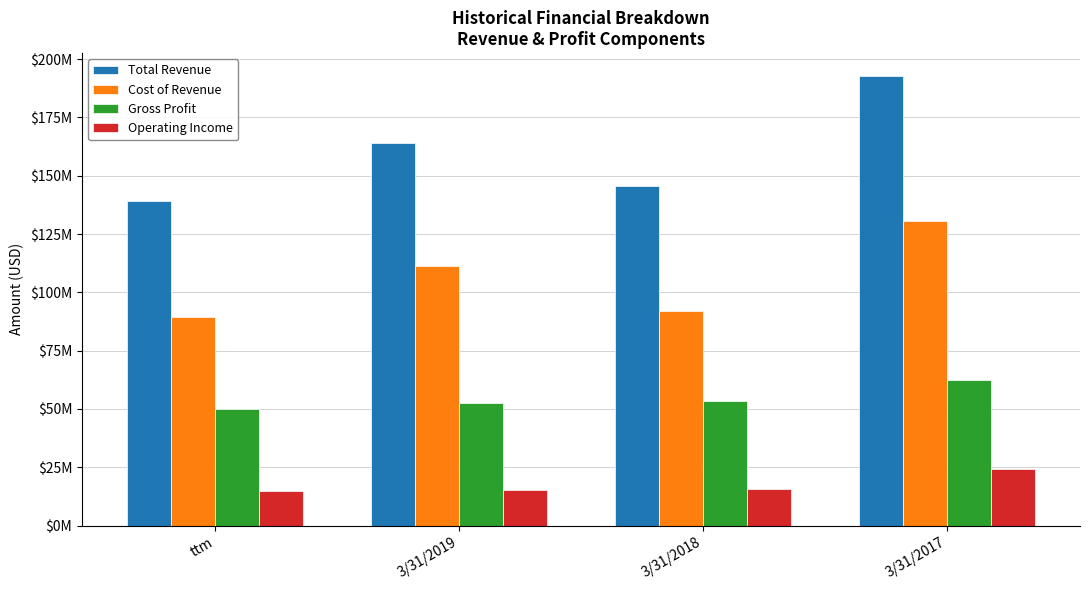

At which category is the sum across all series the highest?

3/31/2017